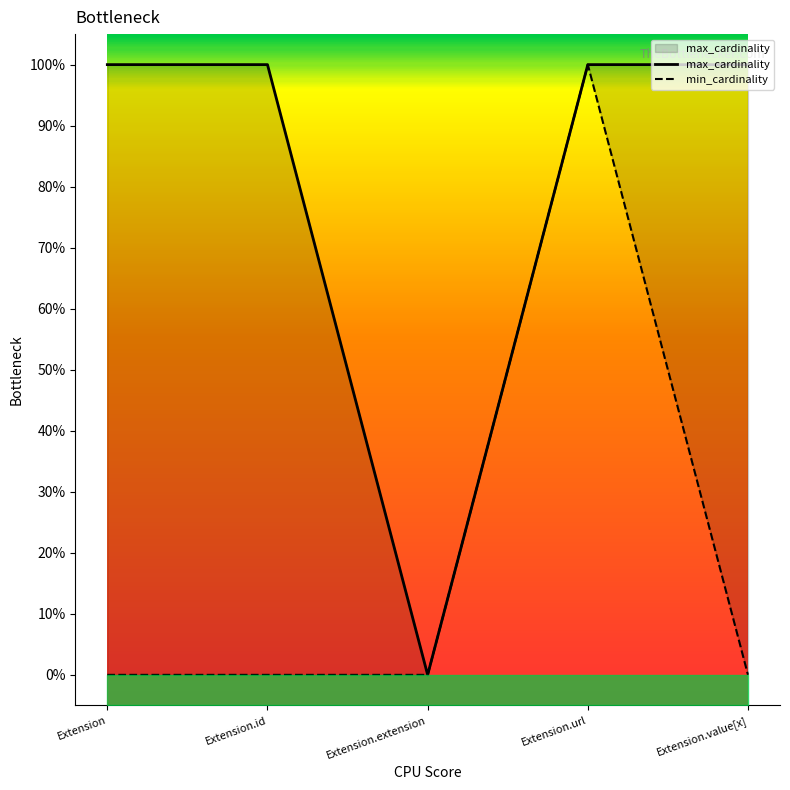

True or false: min_cardinality and max_cardinality cross at least once.

False